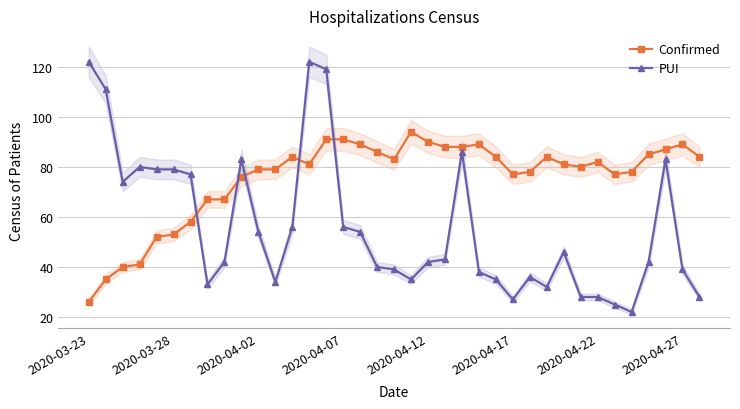

After their last crossing, which series has the higher values: PUI or Confirmed?

Confirmed